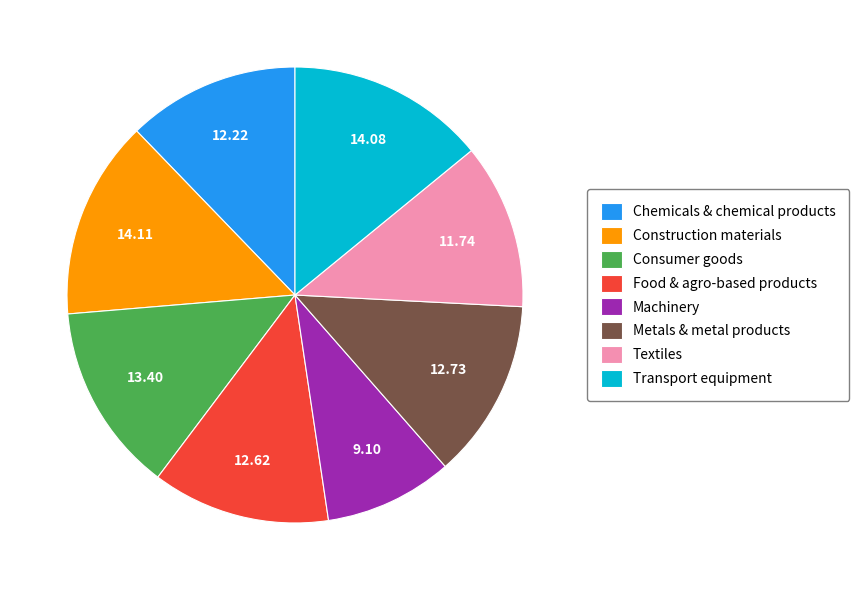

How many slices are in this pie chart?

8